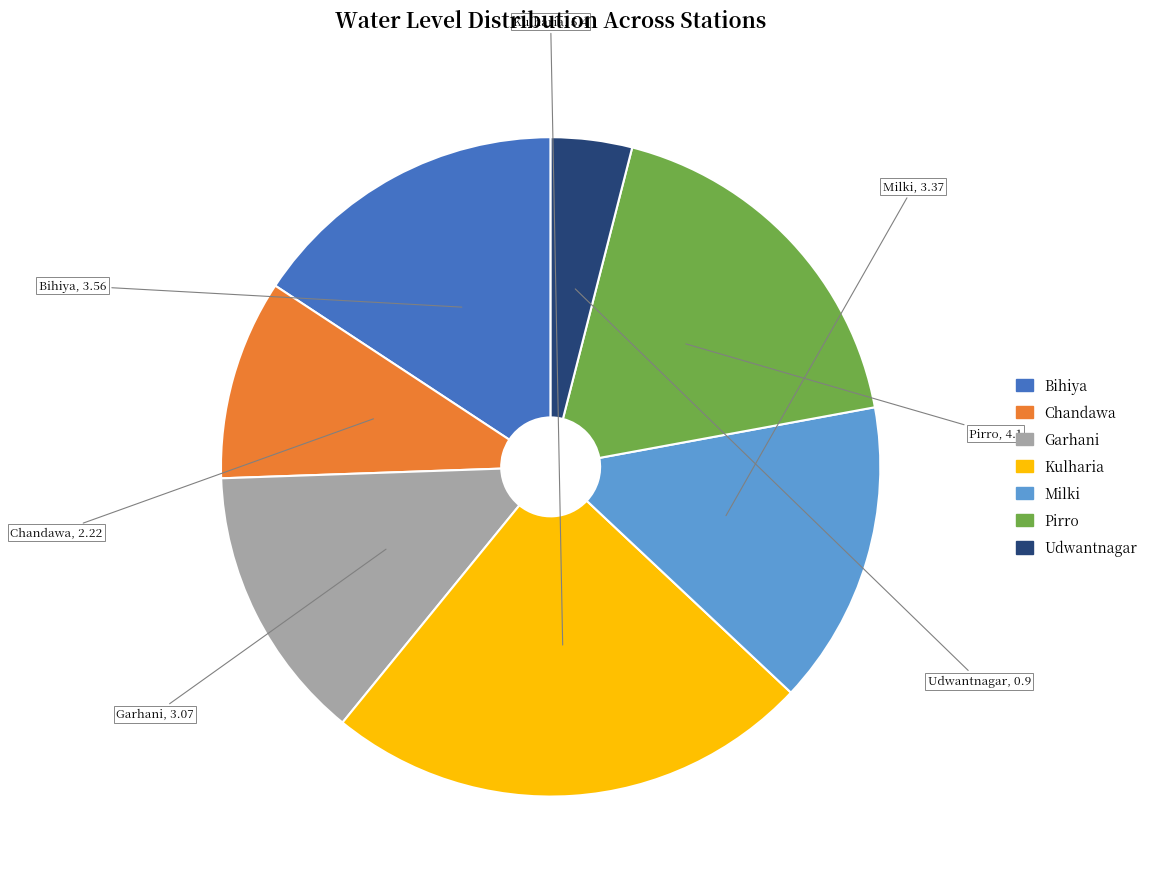

How many segments does this pie chart have?

7